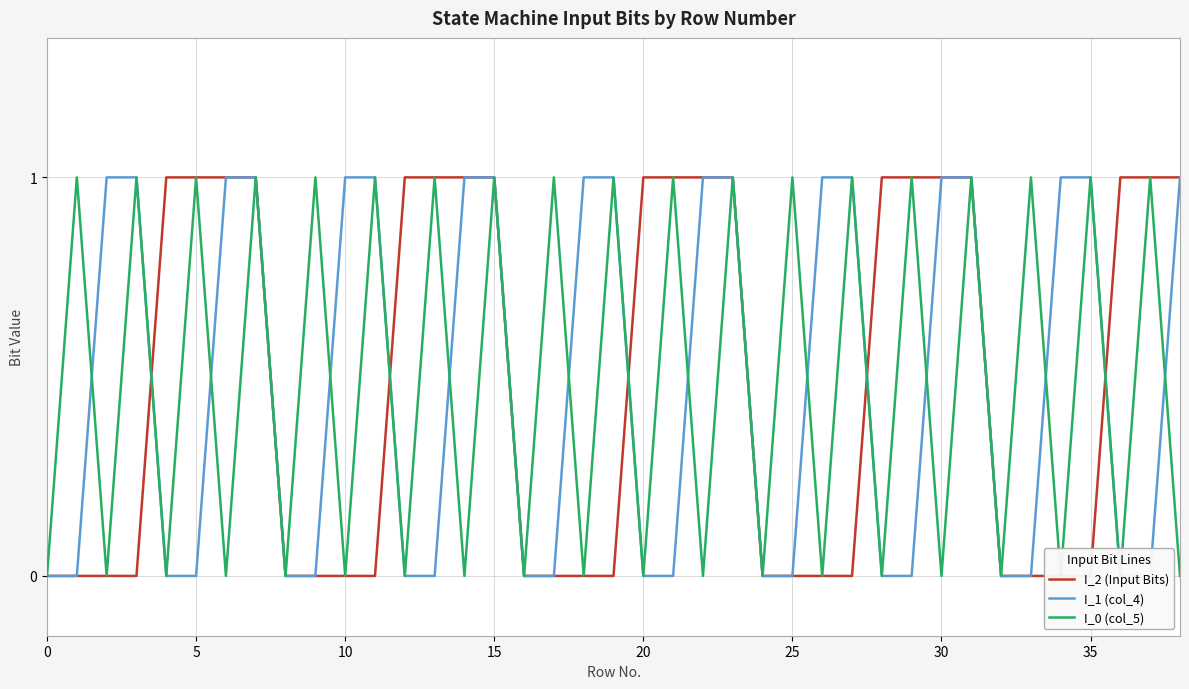

How many lines are shown in the chart?

3